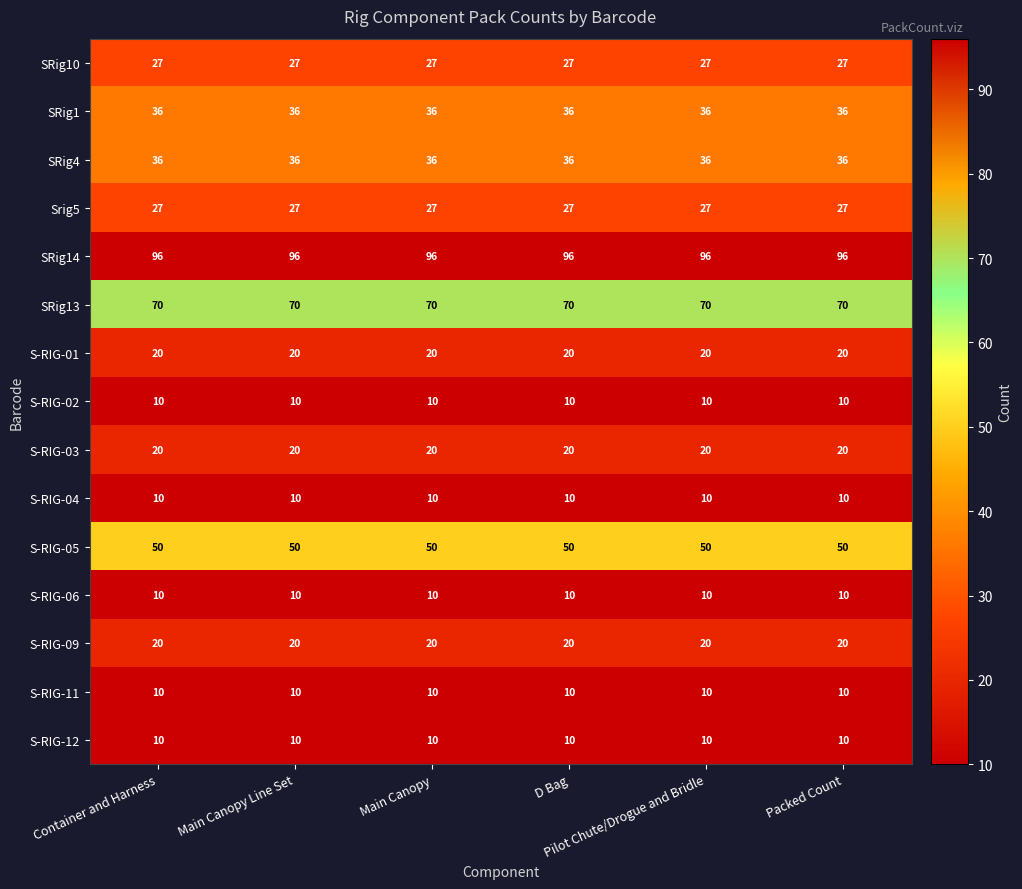

At how many categories does at least one series exceed 74?

6